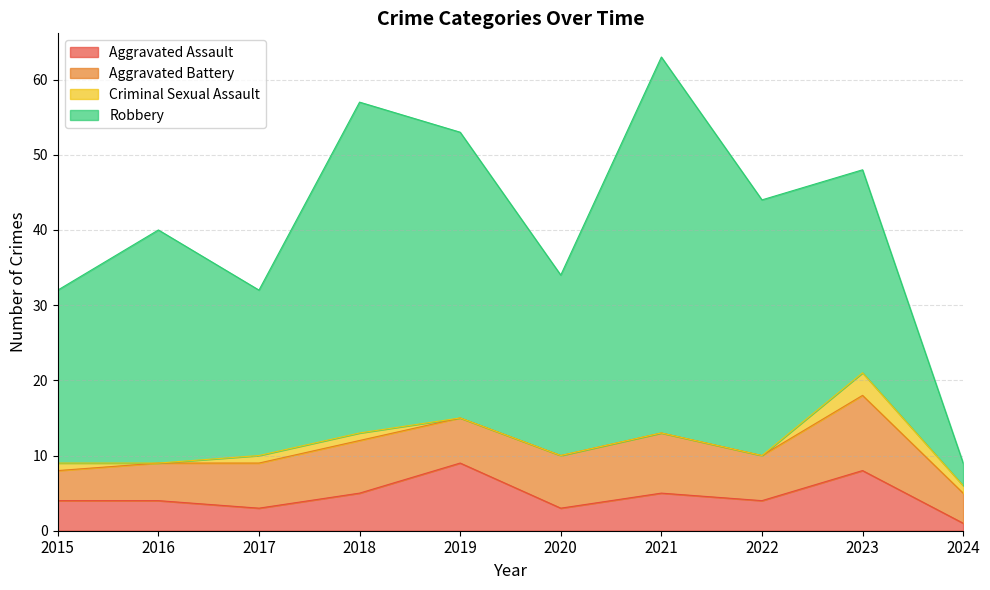

Is it true that Robbery equals 27 at 2023?

True